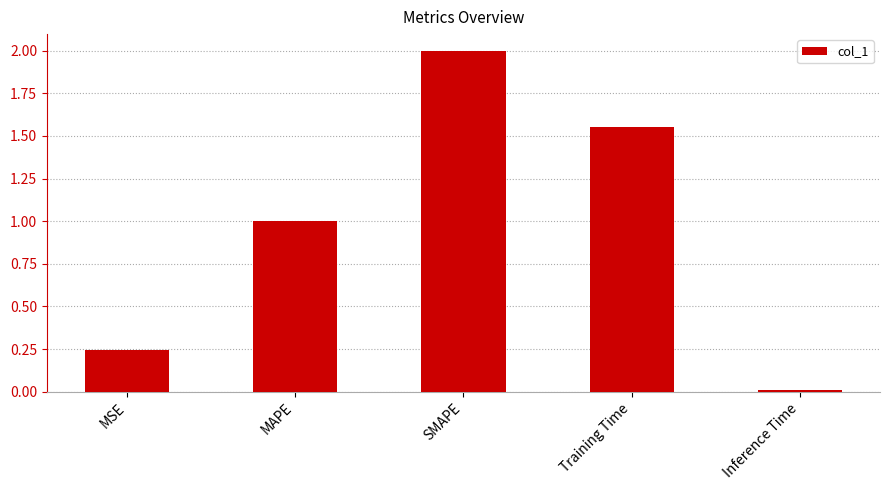

What is the change in value from MSE to Training Time?

+1.3